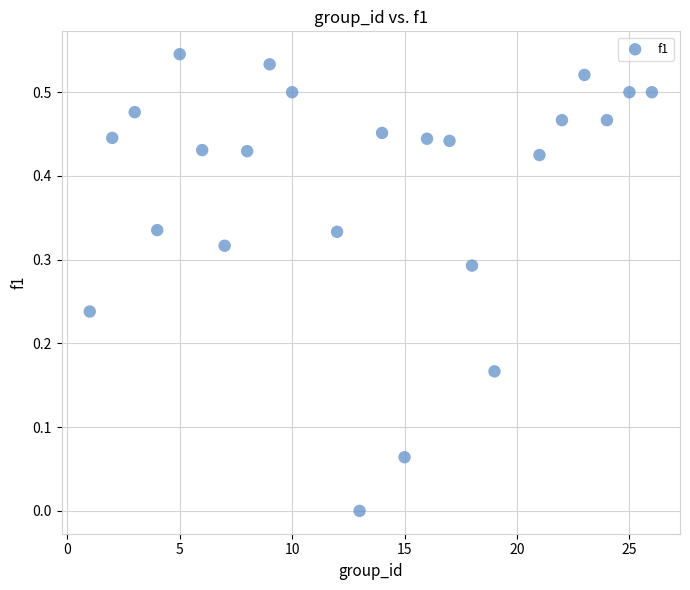

What is the range of X values (max minus min)?

25.0